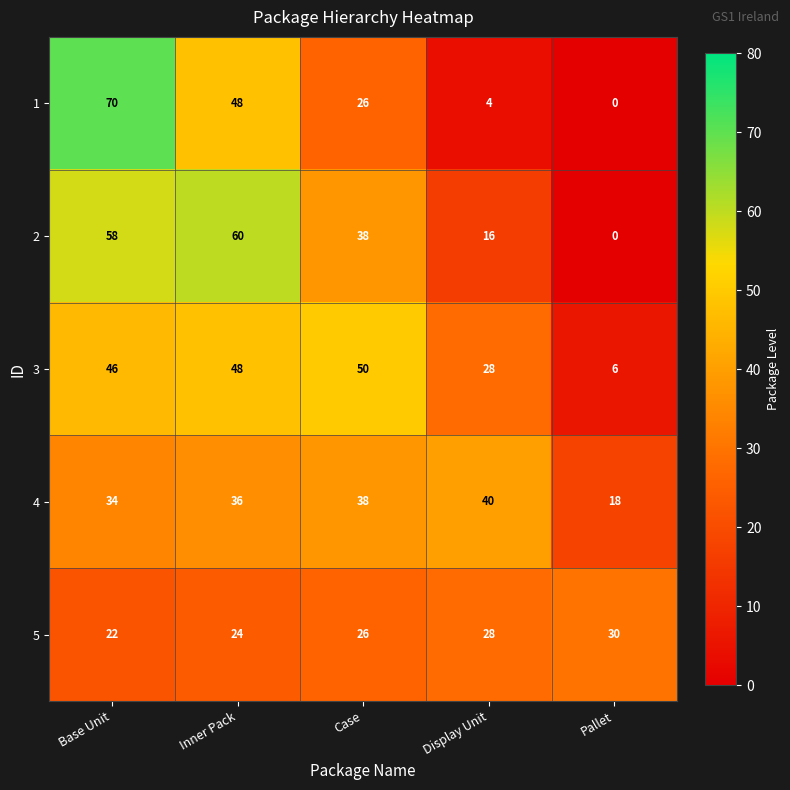

The value of 4 at Pallet is 18. True or false?

True